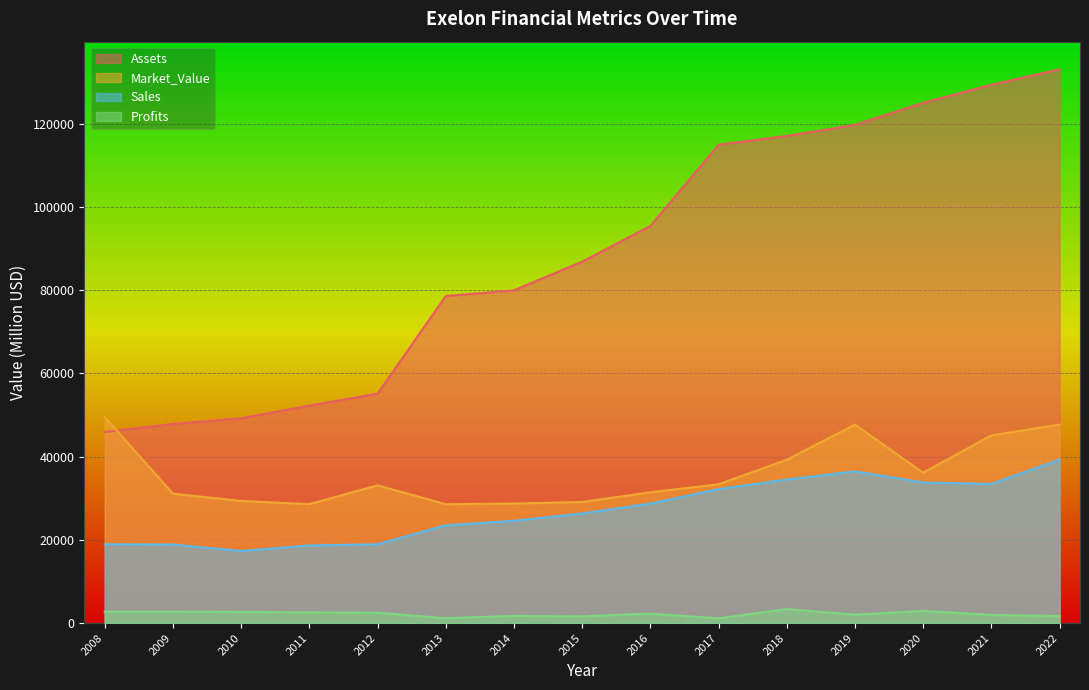

Between 2012 and 2022, which series saw the biggest shift?

Assets